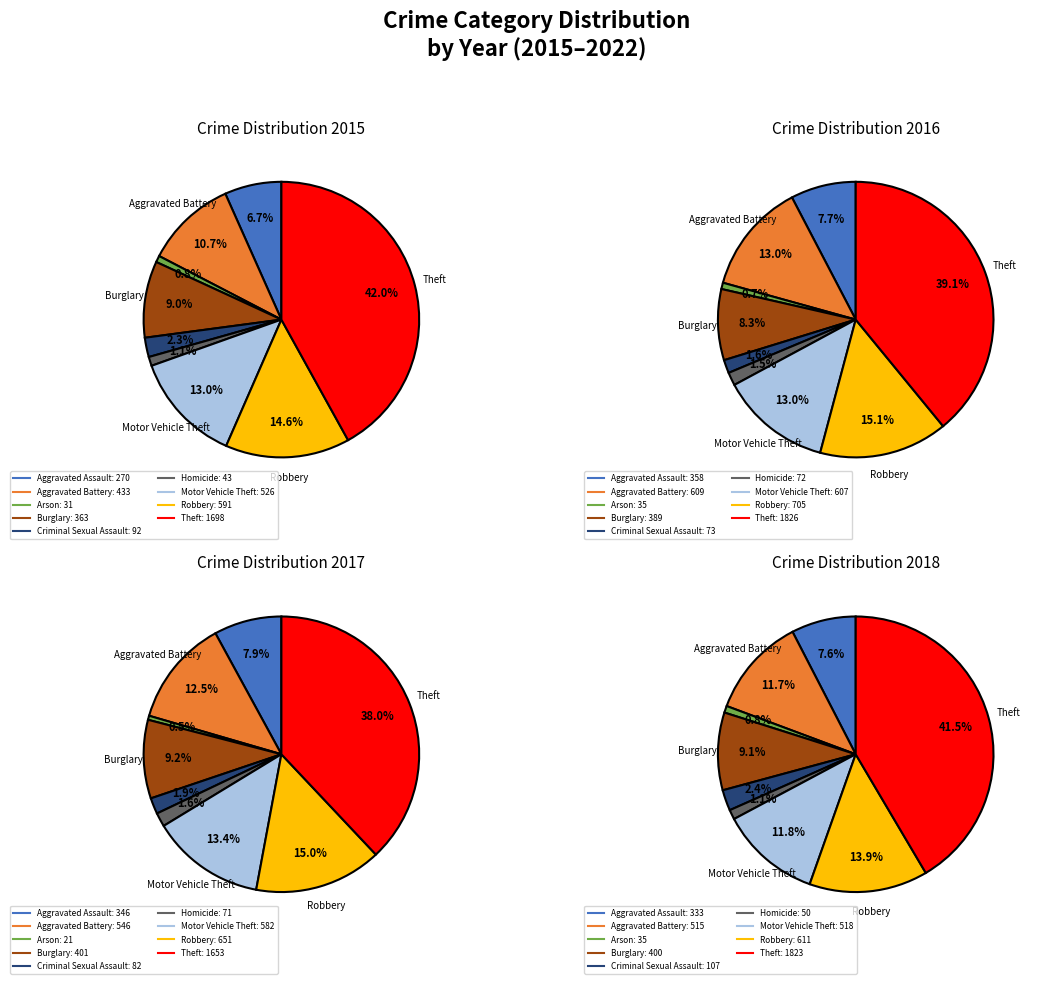

What percentage is NOT represented by Aggravated Battery?

89.3%